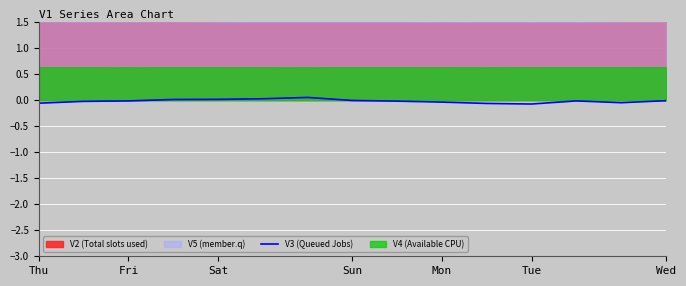

Reading right to left, transcribe all the data shown in this chart.

-0.0	-0.0	-0.0	-0.1	-0.1	-0.0	-0.0	-0.0	0.1	0.0	0.0	0.0	-0.0	-0.0	-0.1